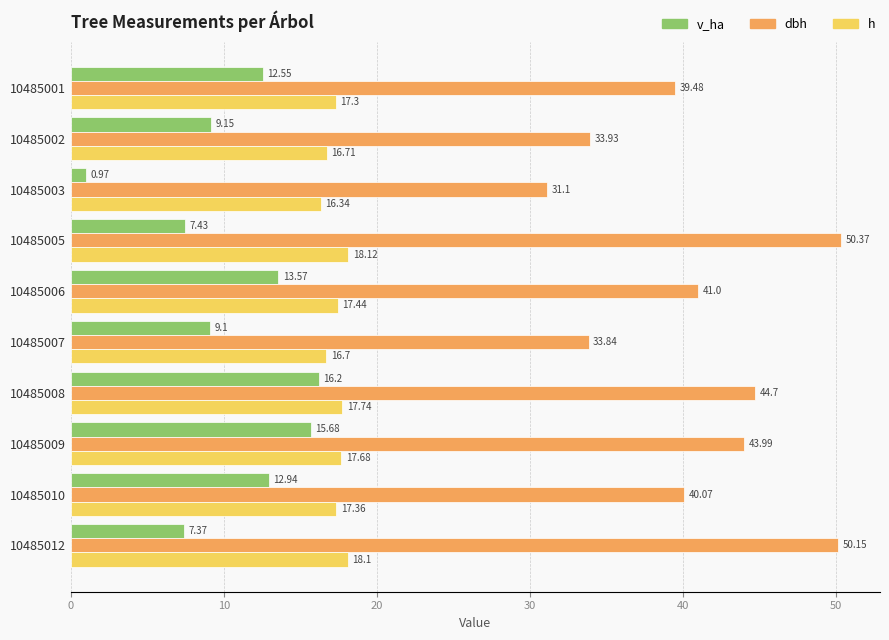

What is the difference between the second highest and second lowest values in the v_ha series?

8.3